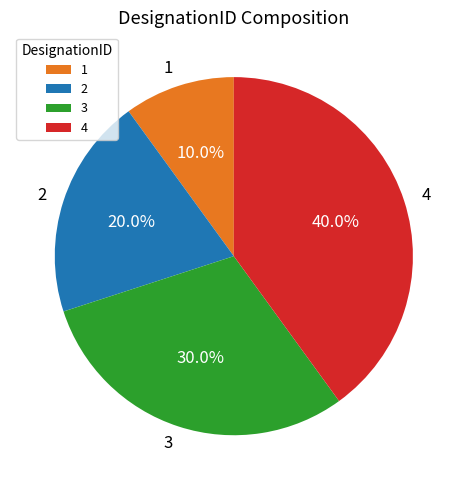

How much of the chart is everything except 4?

60.0%